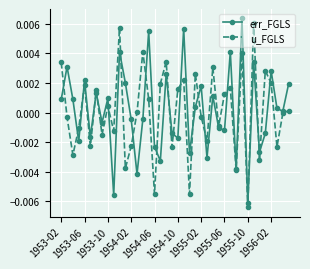

How many interior local valleys does the err_FGLS series have?

14